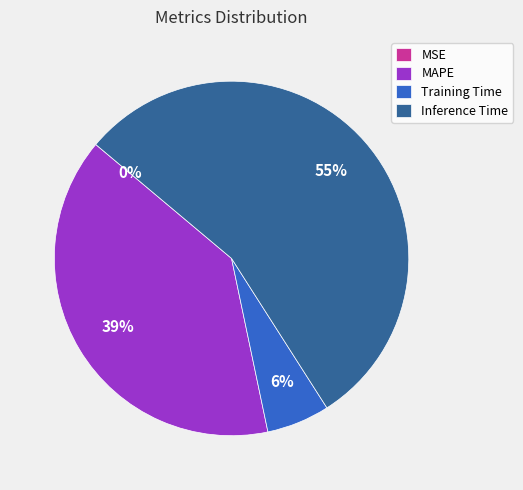

Which slice is the largest?

Inference Time